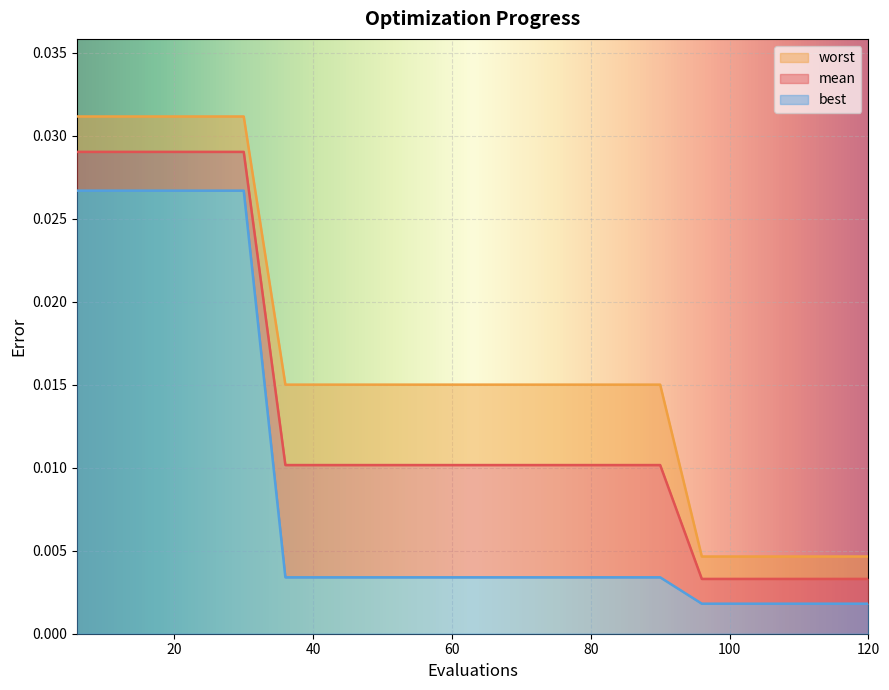

The worst series shows 0.0 at 108. True or false?

True